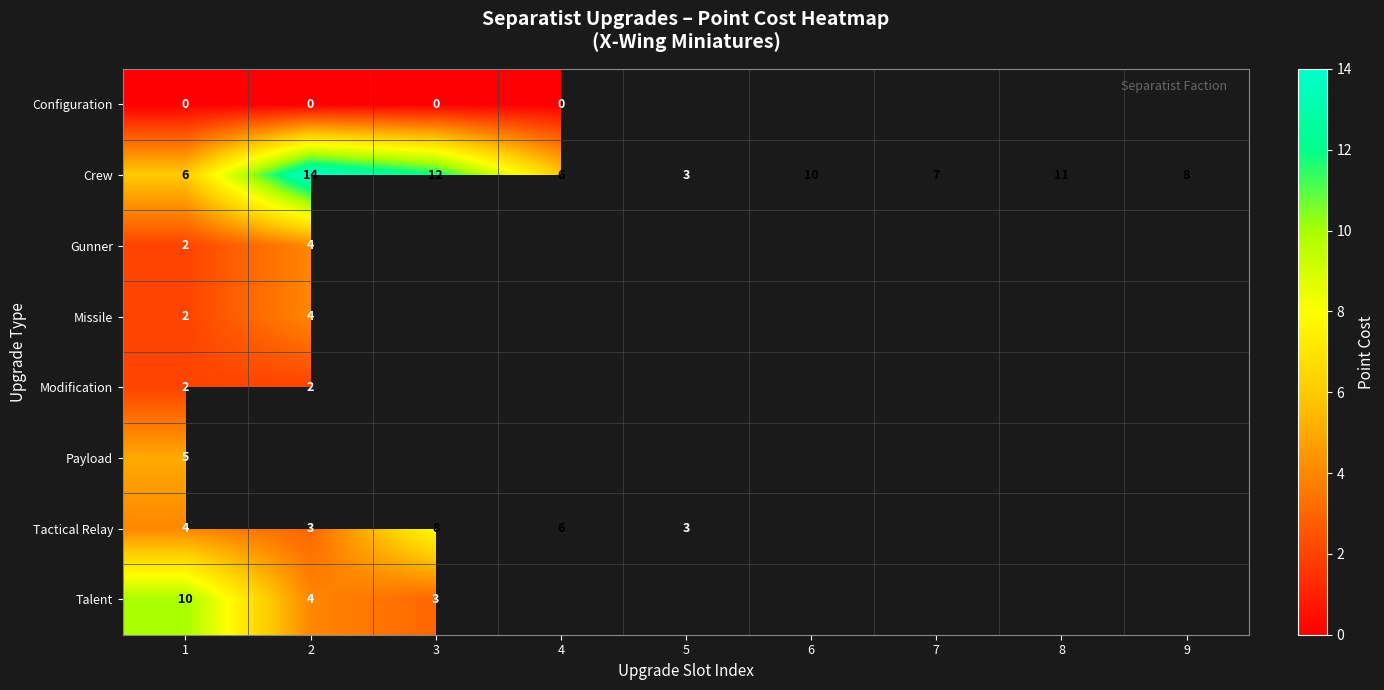

True or false: Gunner has a value of 1 at 2.

False